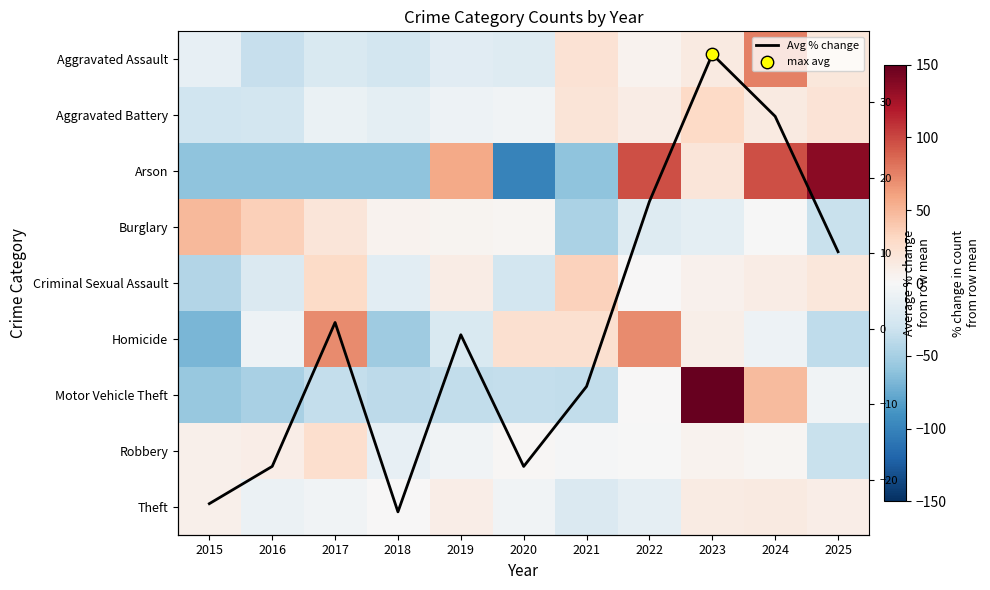

At which label is Aggravated Assault closest to 20?

2021